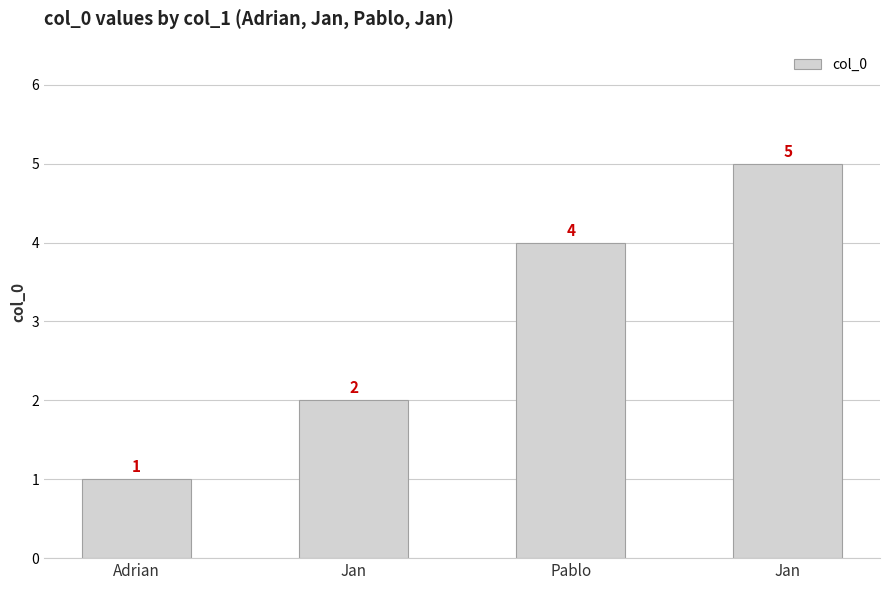

What is the sum of the values at Jan and Adrian?

6